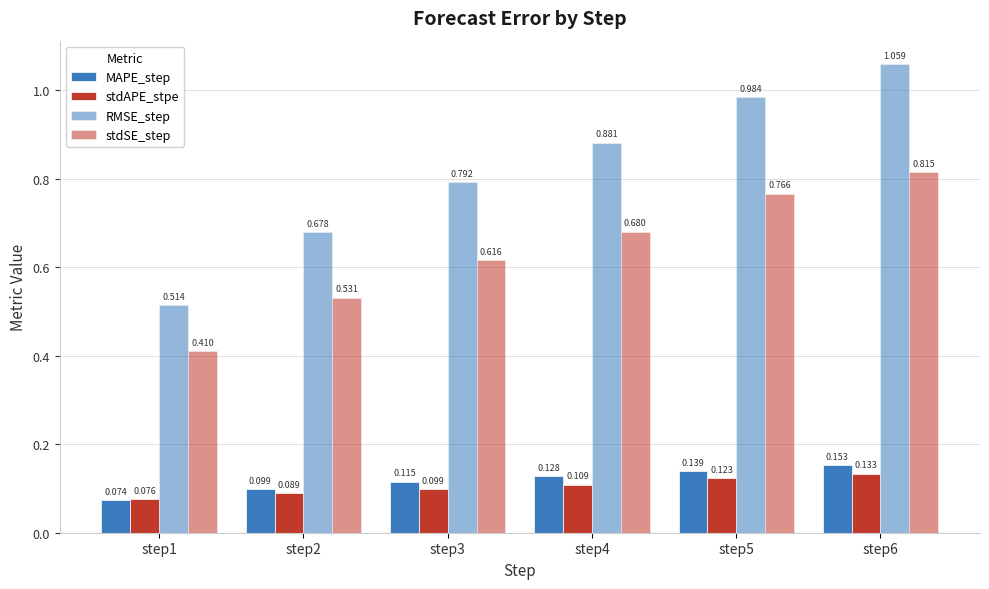

Count the stdSE_step values in the range 0 to 1.

6